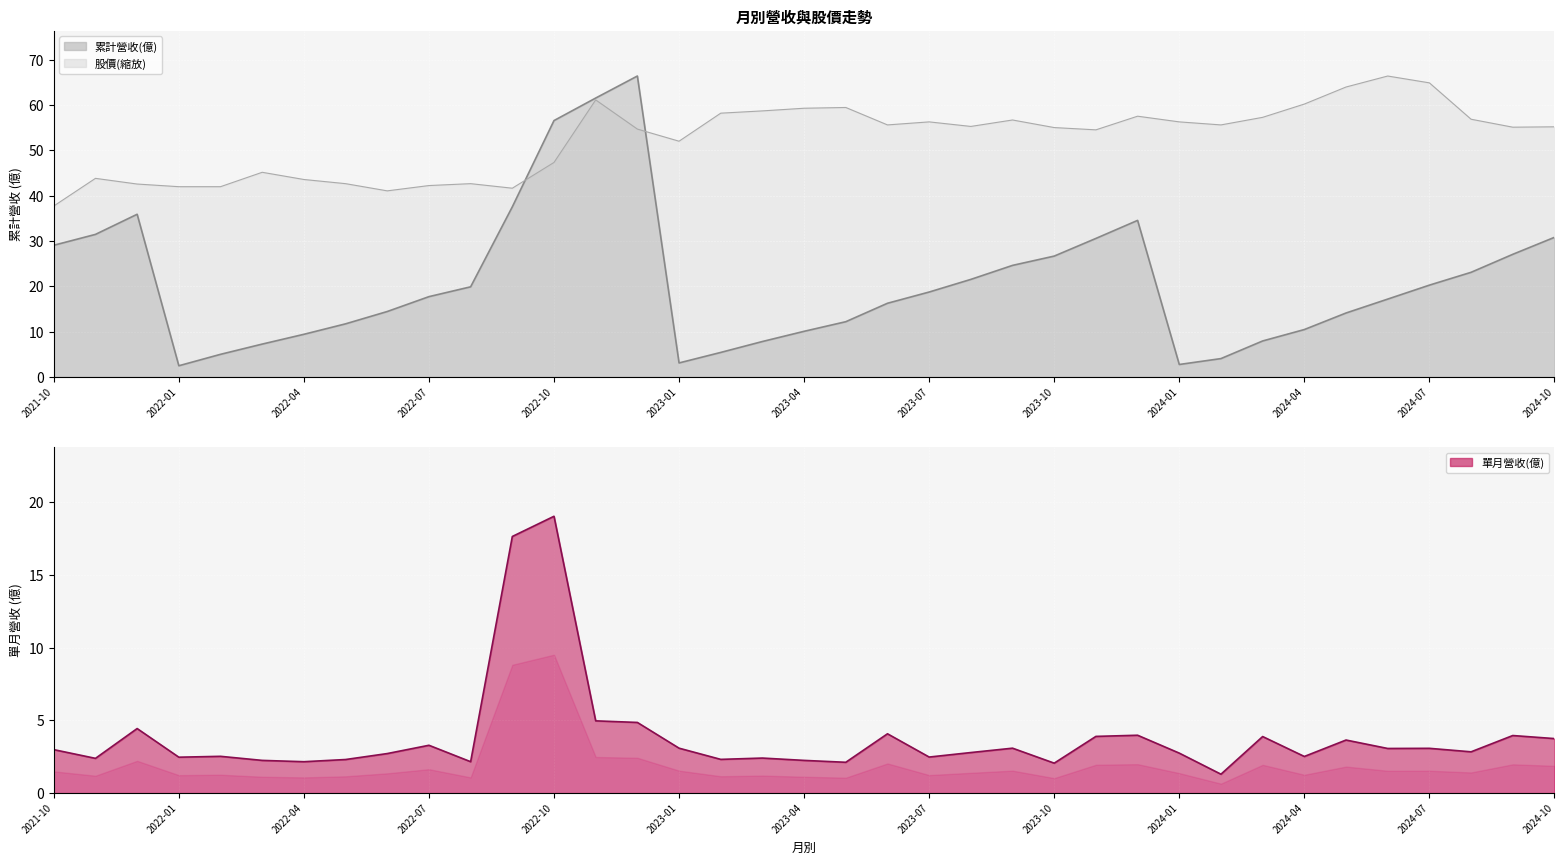

How many lines are shown in the chart?

3